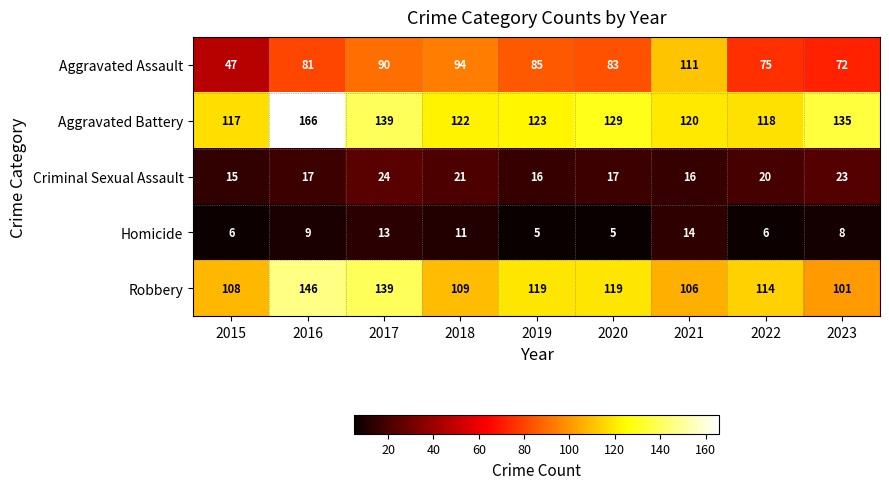

What is the maximum value for Homicide?

14